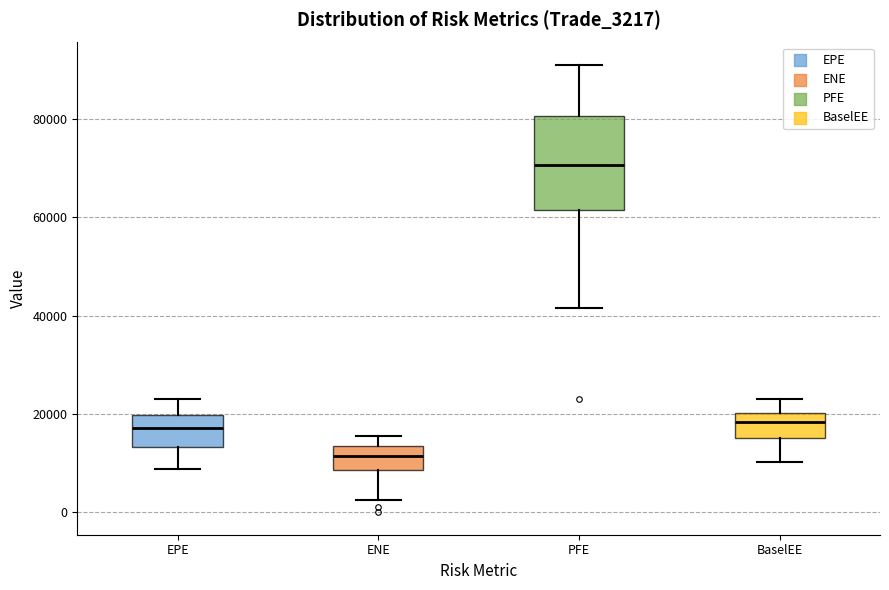

Which box is the tallest, from its lower edge to its upper edge?

PFE